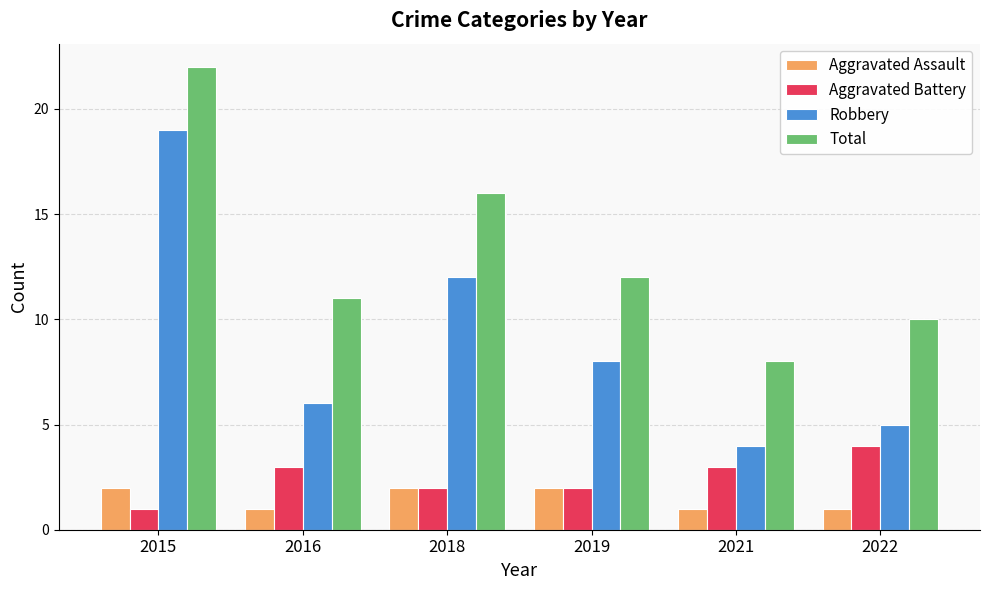

At which category is the sum across all series the highest?

2015